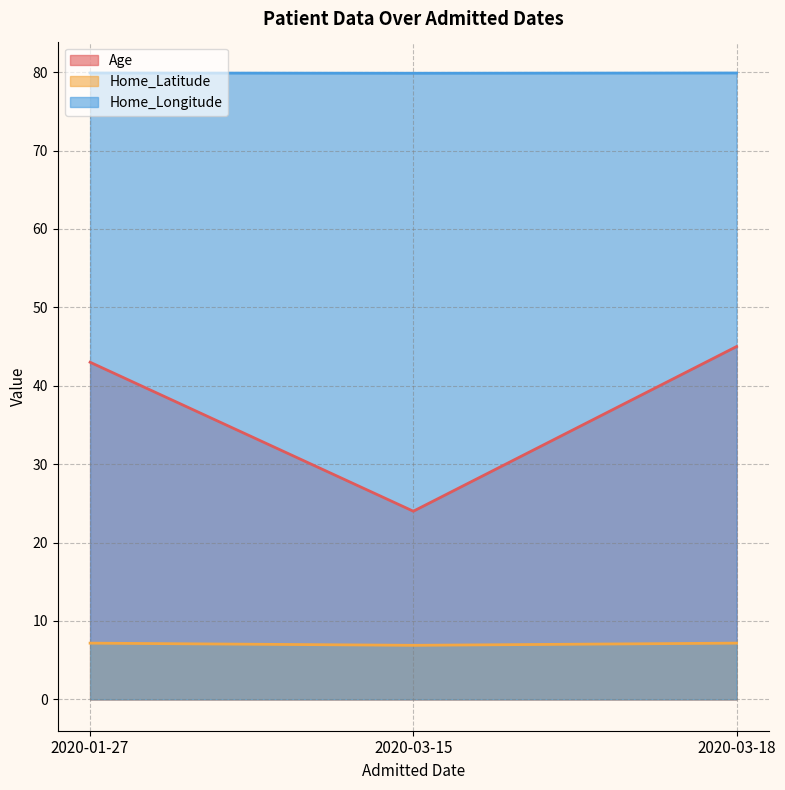

Reading right to left, extract all data points from this chart.

Age: 45.0	24.0	43.0
Home_Latitude: 7.2	6.9	7.2
Home_Longitude: 79.9	79.9	79.9